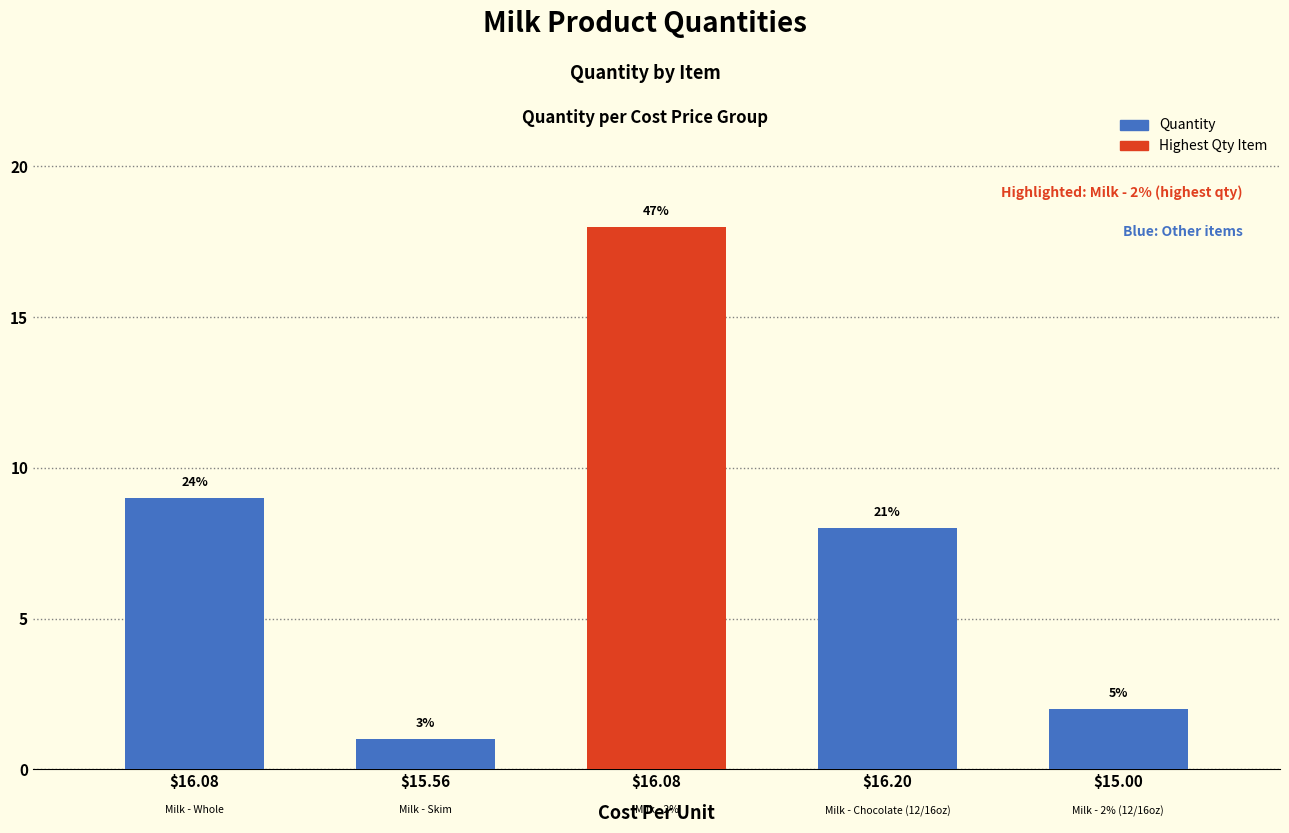

The chart shows a value of 8 at $16.20. True or false?

True